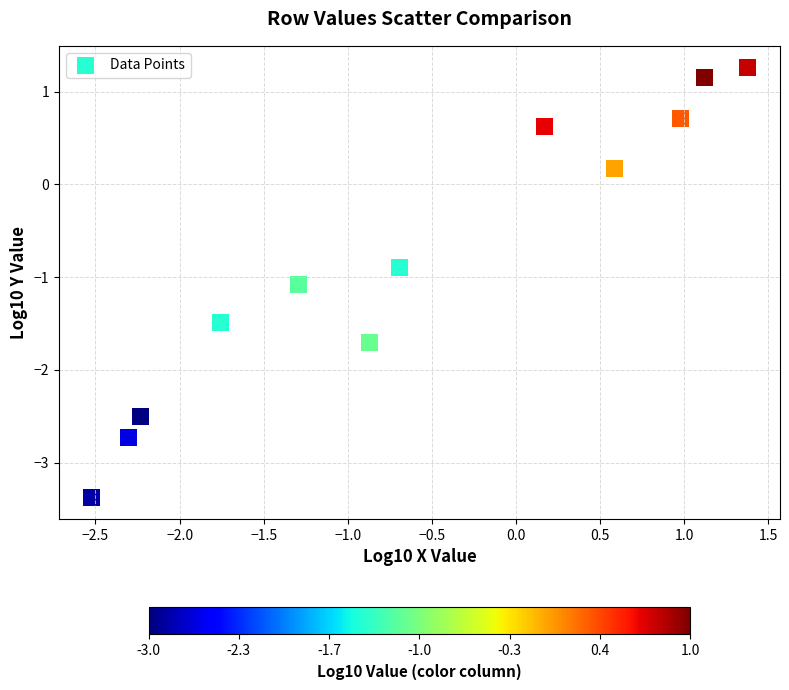

What is the range of Y values (max minus min)?

4.6